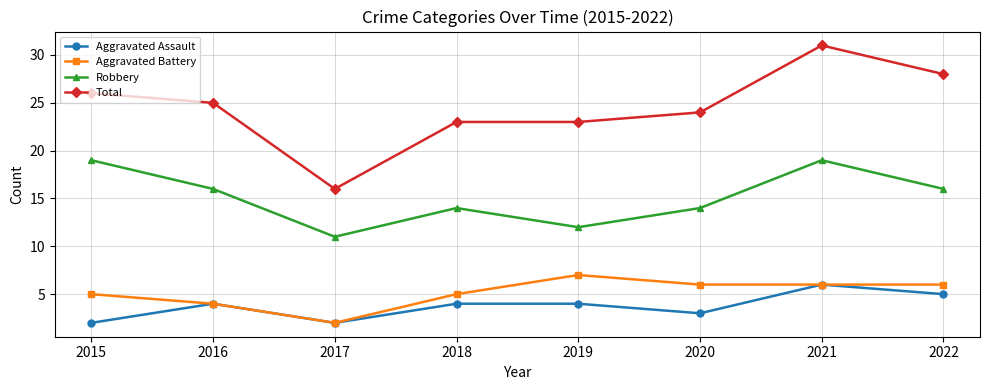

At 2020, list the series in order from largest to smallest.

Total, Robbery, Aggravated Battery, Aggravated Assault